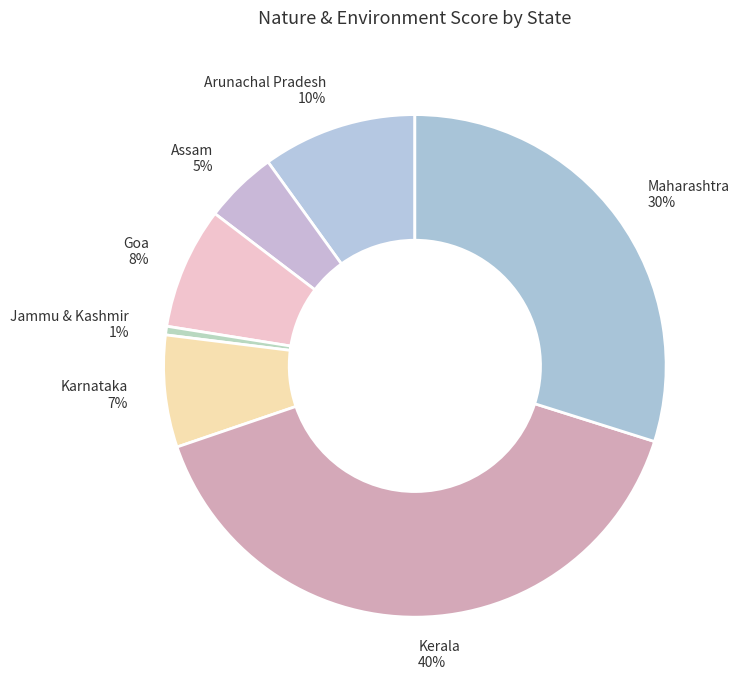

Between Kerala 40% and Assam 5%, which is larger?

Kerala 40%